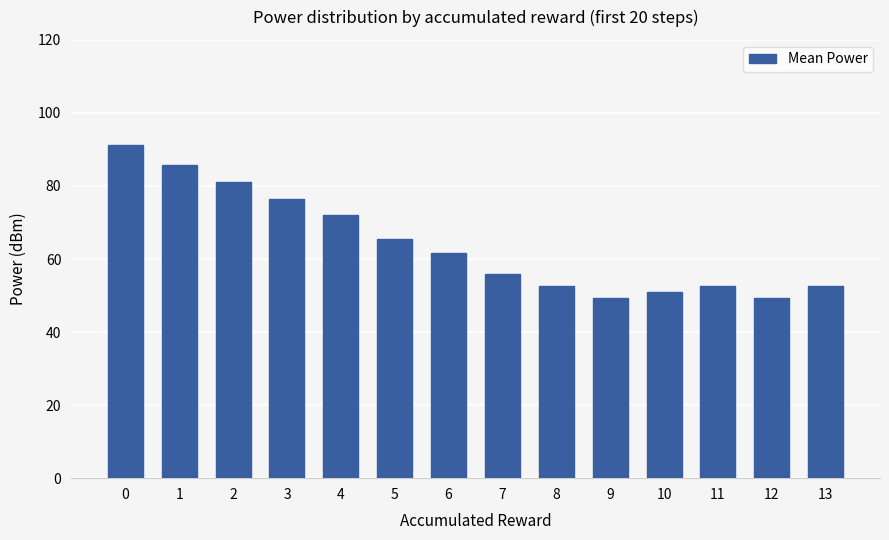

What is the value of the 1st bar from the left?

91.2